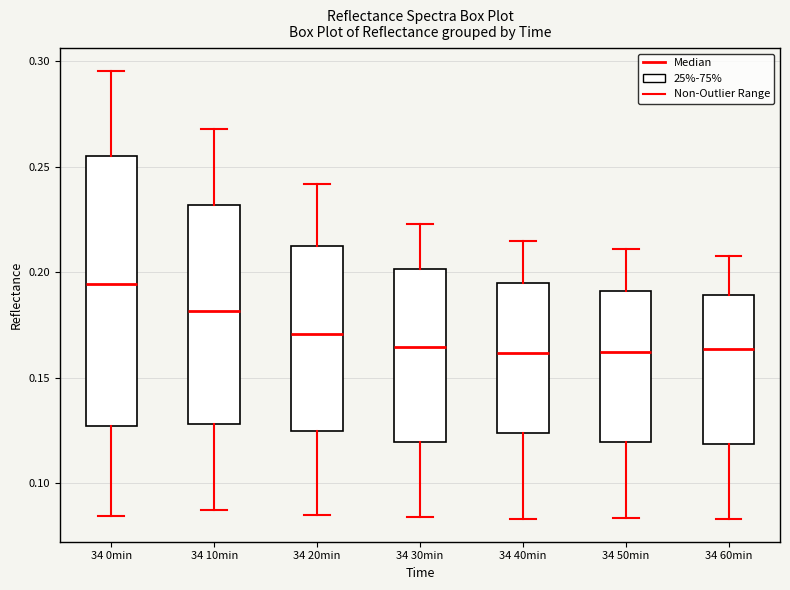

Reading left to right, read every box against the y-axis: the position of its median line, the range the box covers, and the ends of its whiskers. The values are not printed on the chart, so give them approximately, as read against the axis.

34 0min: median 0.195, box 0.125 to 0.255, whiskers 0.085 to 0.295
34 10min: median 0.180, box 0.130 to 0.230, whiskers 0.085 to 0.270
34 20min: median 0.170, box 0.125 to 0.210, whiskers 0.085 to 0.240
34 30min: median 0.165, box 0.120 to 0.200, whiskers 0.085 to 0.225
34 40min: median 0.160, box 0.125 to 0.195, whiskers 0.085 to 0.215
34 50min: median 0.160, box 0.120 to 0.190, whiskers 0.085 to 0.210
34 60min: median 0.165, box 0.120 to 0.190, whiskers 0.085 to 0.210